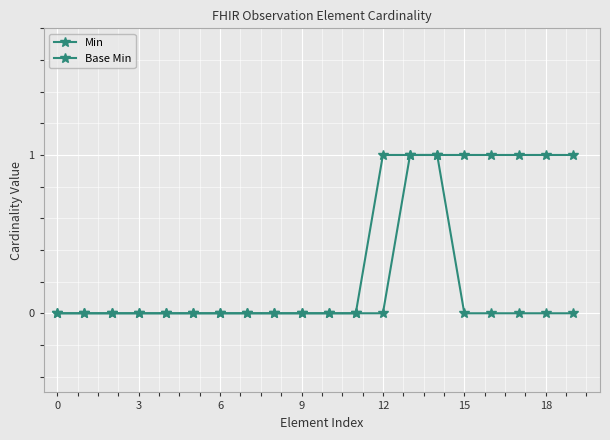

How many series are shown in this chart?

2